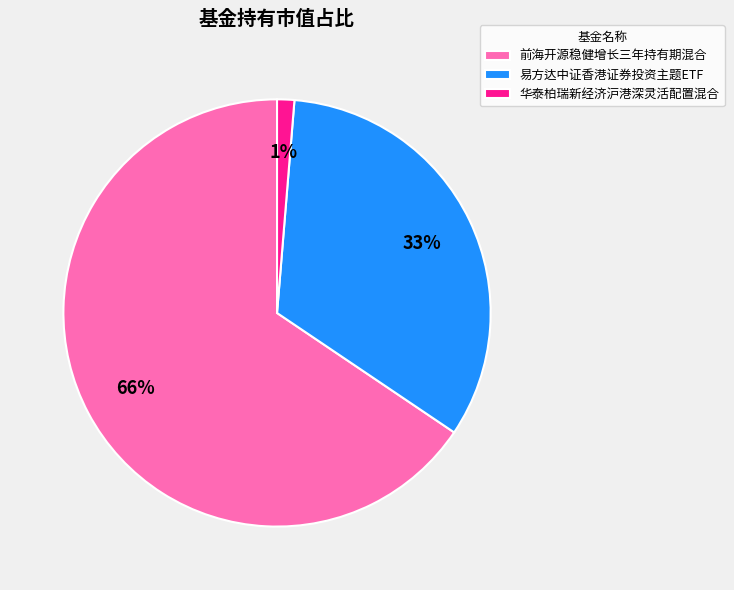

To the nearest percent, what portion does 前海开源稳健增长三年持有期混合 represent?

66%